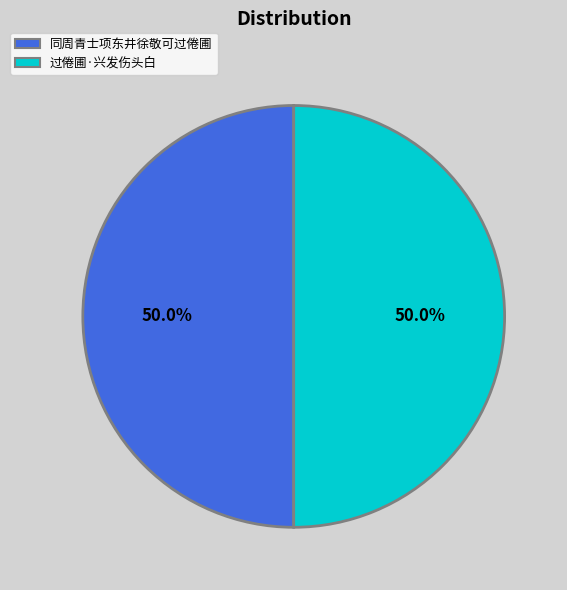

Approximately how many times larger is the value at 同周青士项东井徐敬可过倦圃 compared to 过倦圃·兴发伤头白?

1.0